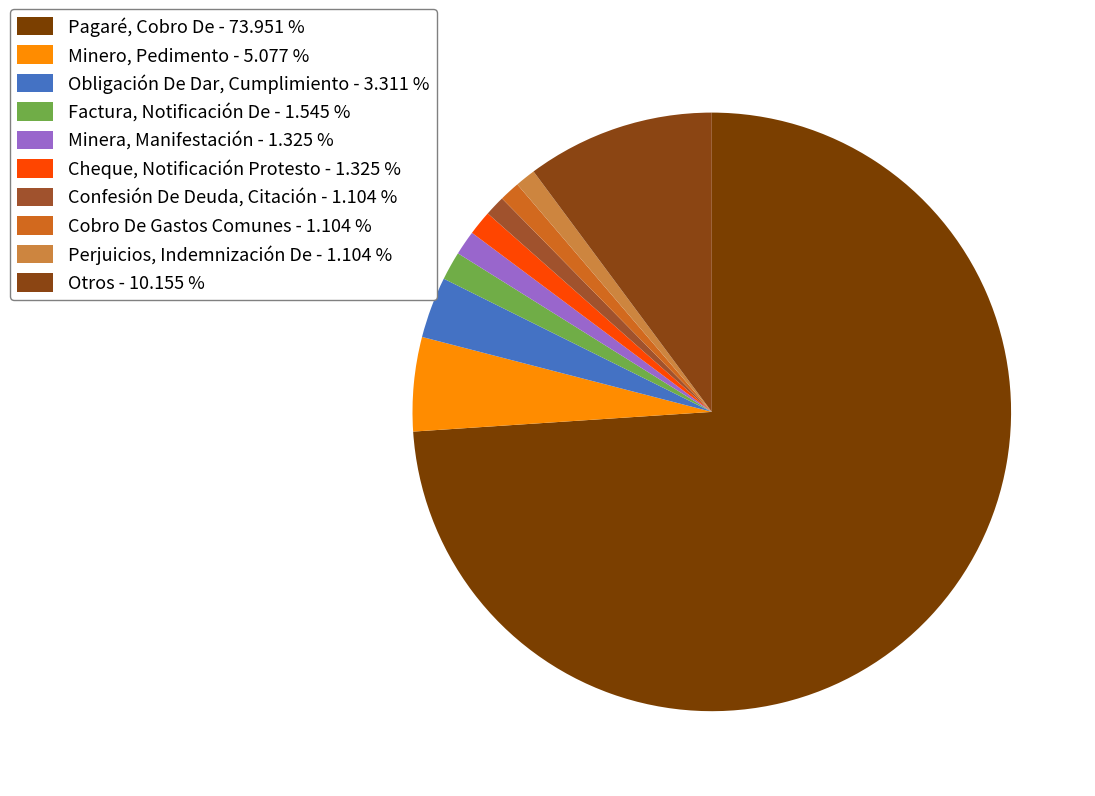

Is the sum of Obligación De Dar, Cumplimiento and Factura, Notificación De greater than half?

No